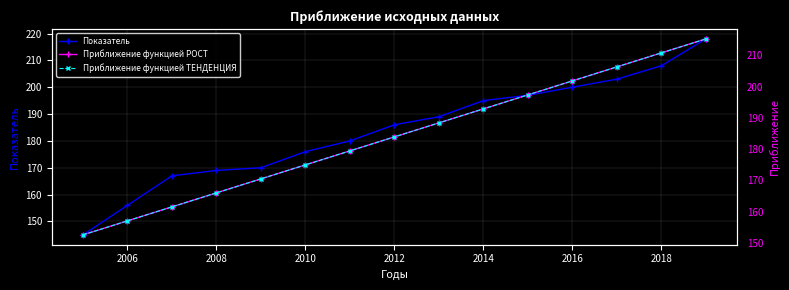

True or false: Показатель has more than 2 points higher than both neighbors.

False